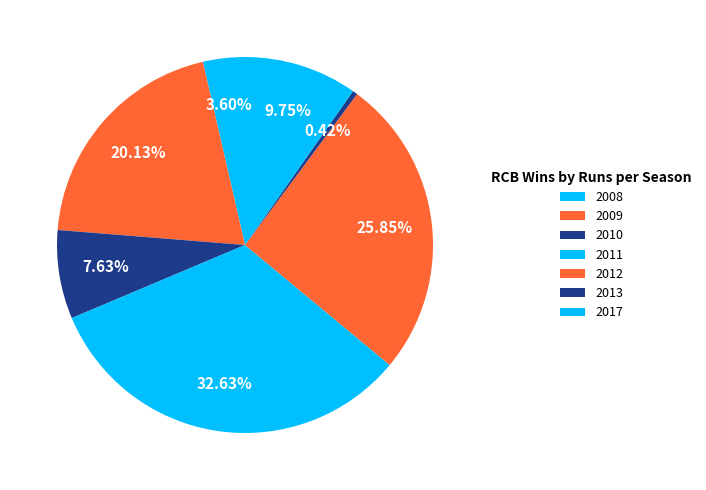

Which slice is the largest?

2011